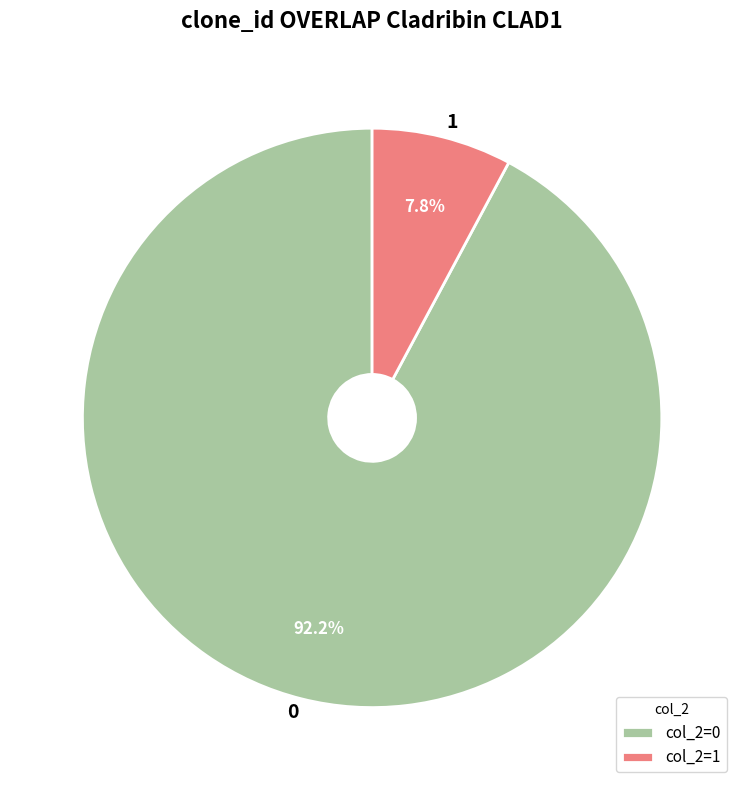

Combined, do 0 and 1 account for over 50%?

Yes